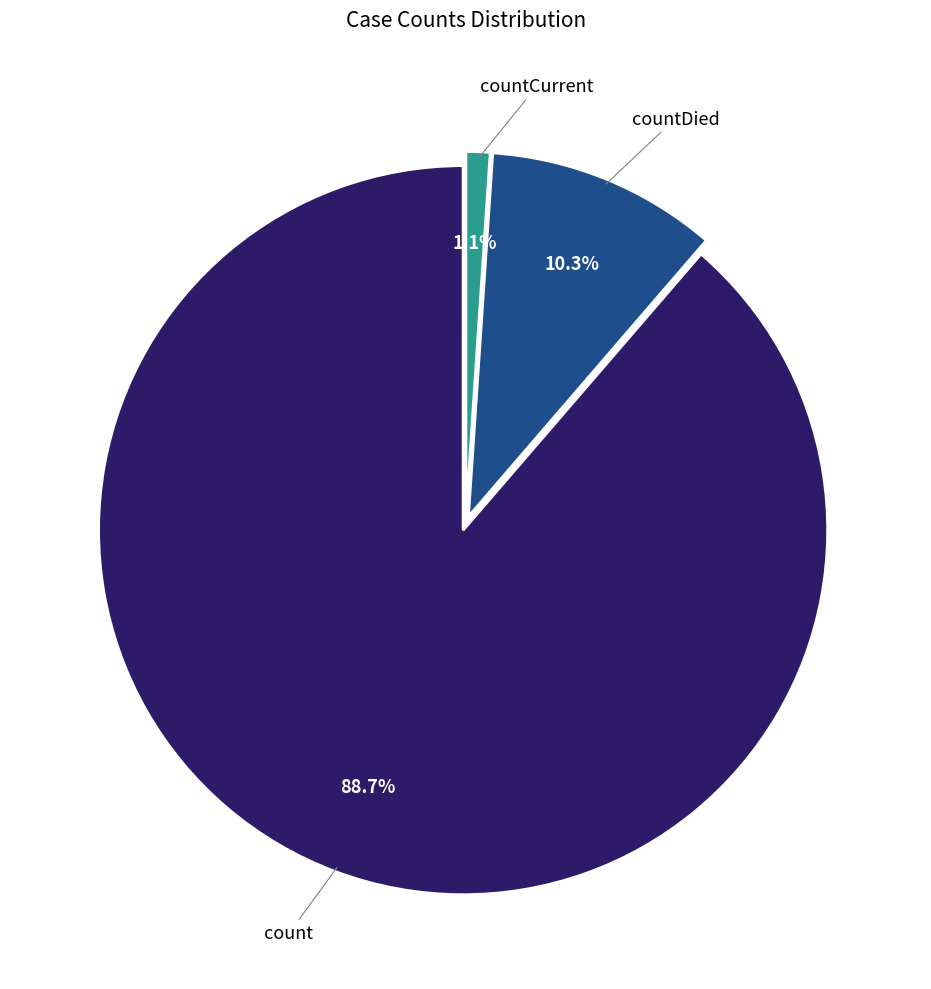

Between count and countDied, which is larger?

count